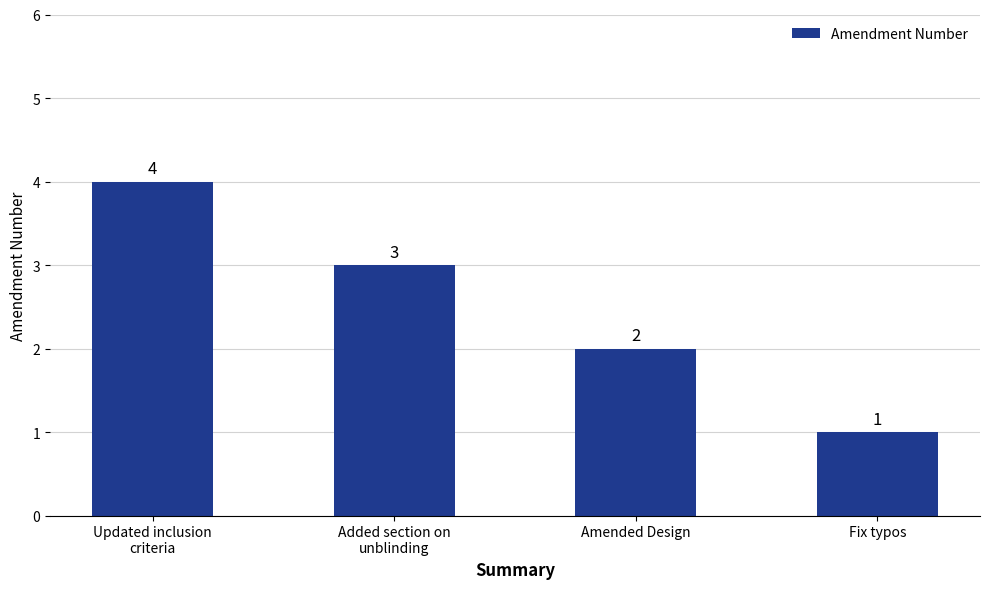

How many values are between 2 and 4?

3